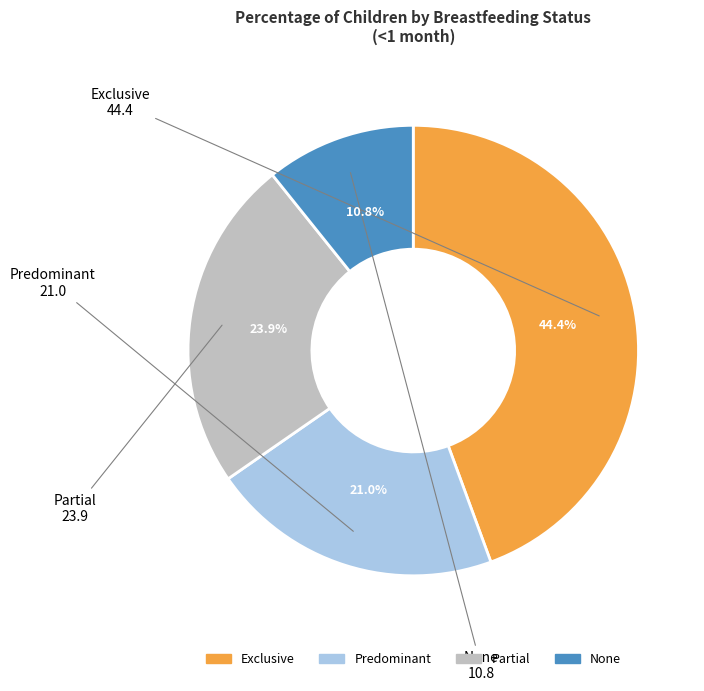

Is the sum of Predominant and Partial greater than half?

No